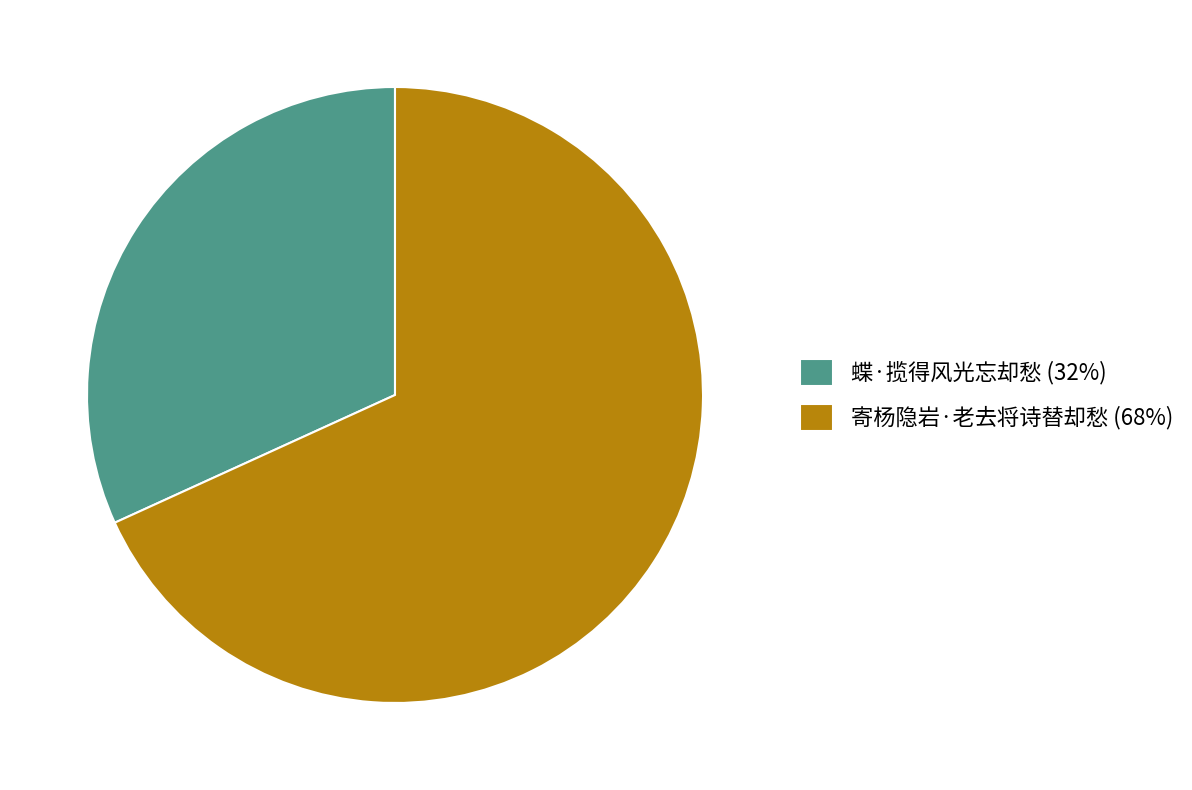

Approximately how many times larger is the value at 寄杨隐岩·老去将诗替却愁 (68%) compared to 蝶·揽得风光忘却愁 (32%)?

2.1